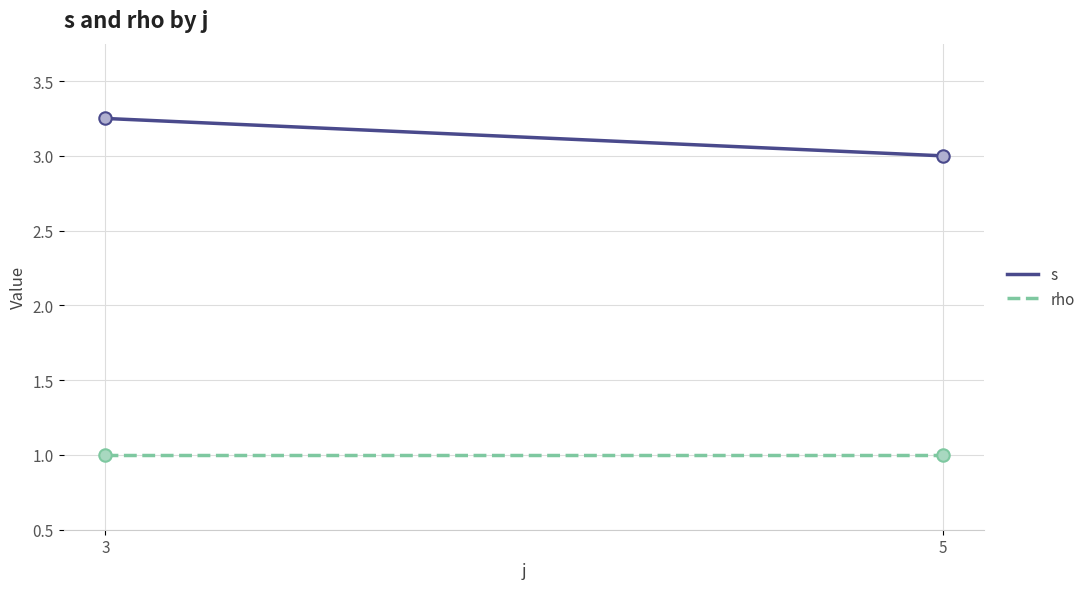

What are all the series names shown in the legend?

s, rho